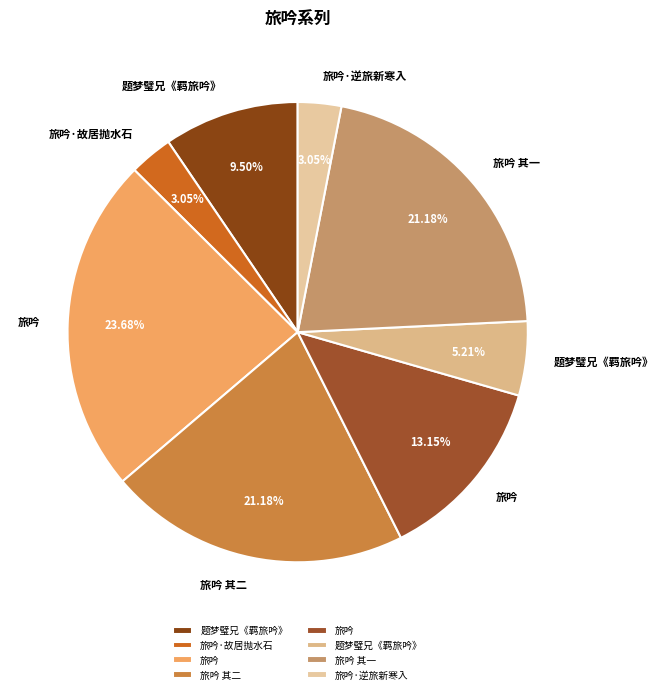

Count the number of slices in the pie.

8